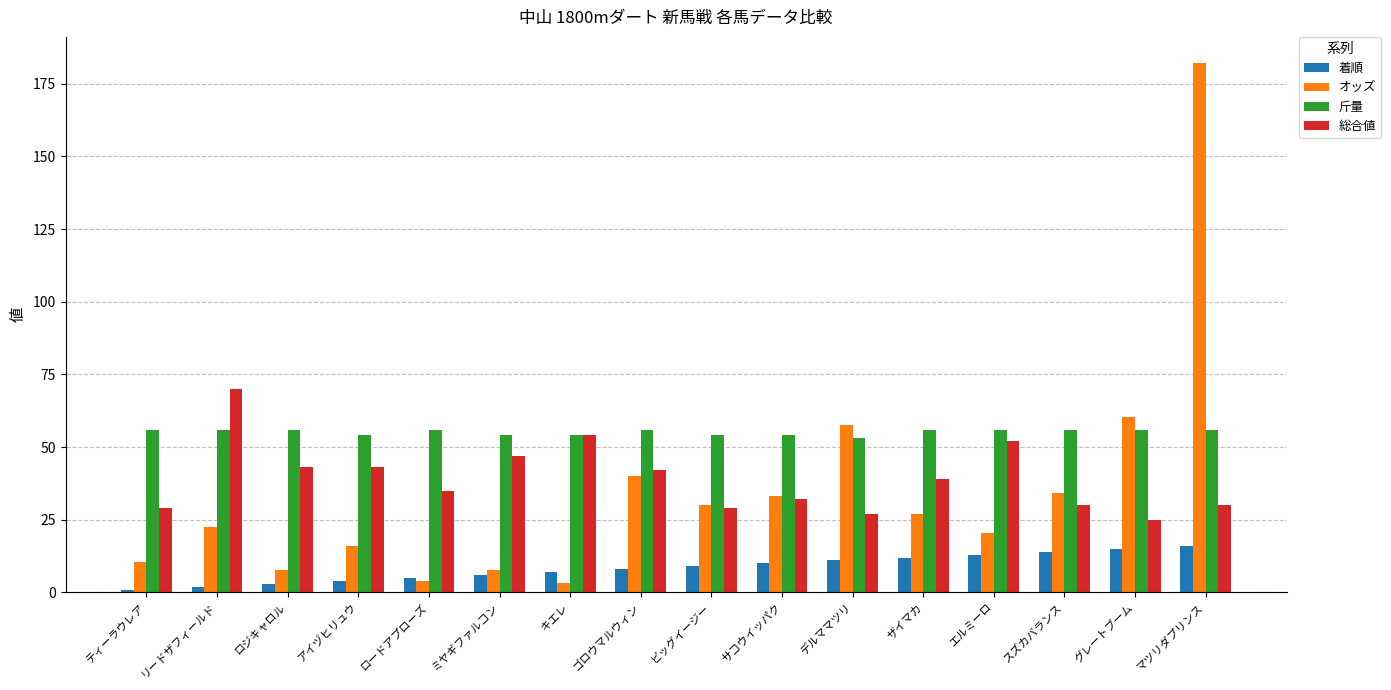

Are the bars grouped side by side (vs. stacked)?

Yes